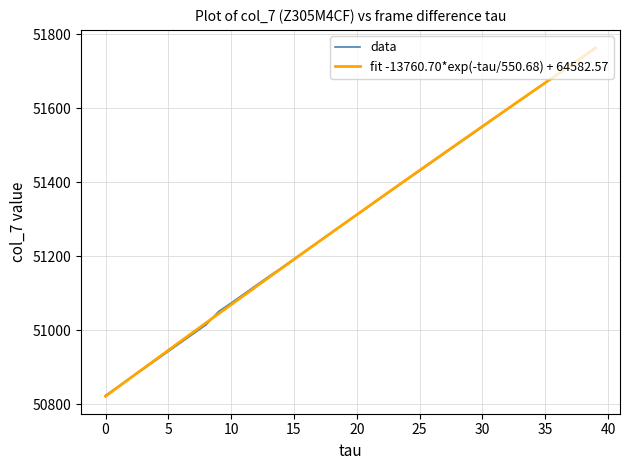

What is the smallest value displayed?

50821.9